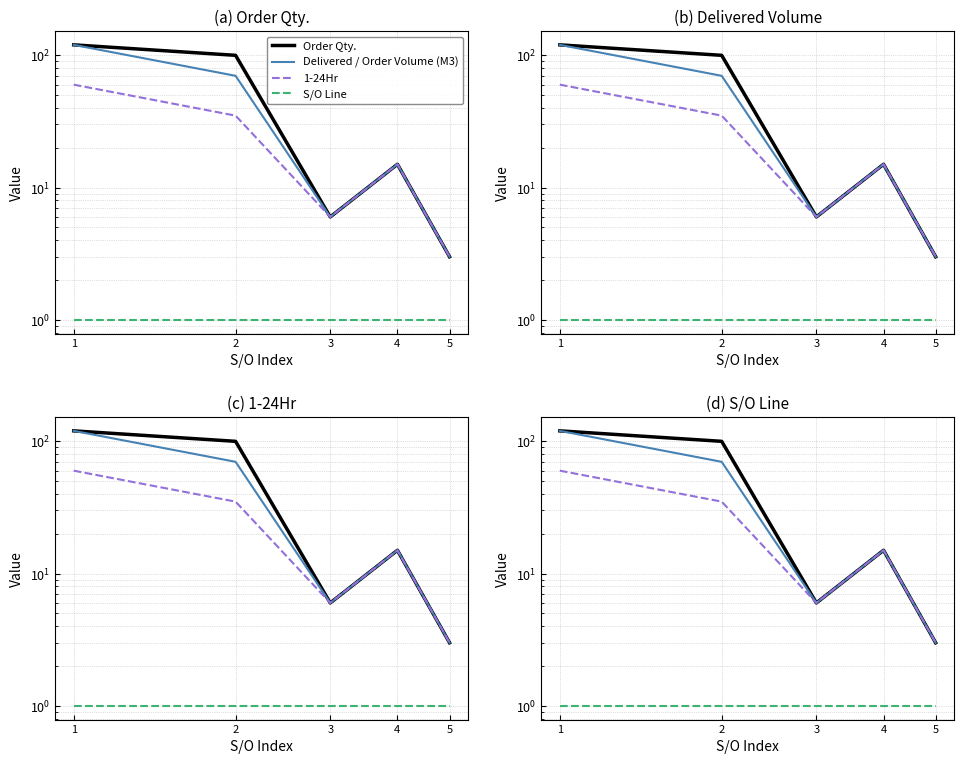

What are all the series names shown in the legend?

Order Qty., Delivered / Order Volume (M3), 1-24Hr, S/O Line